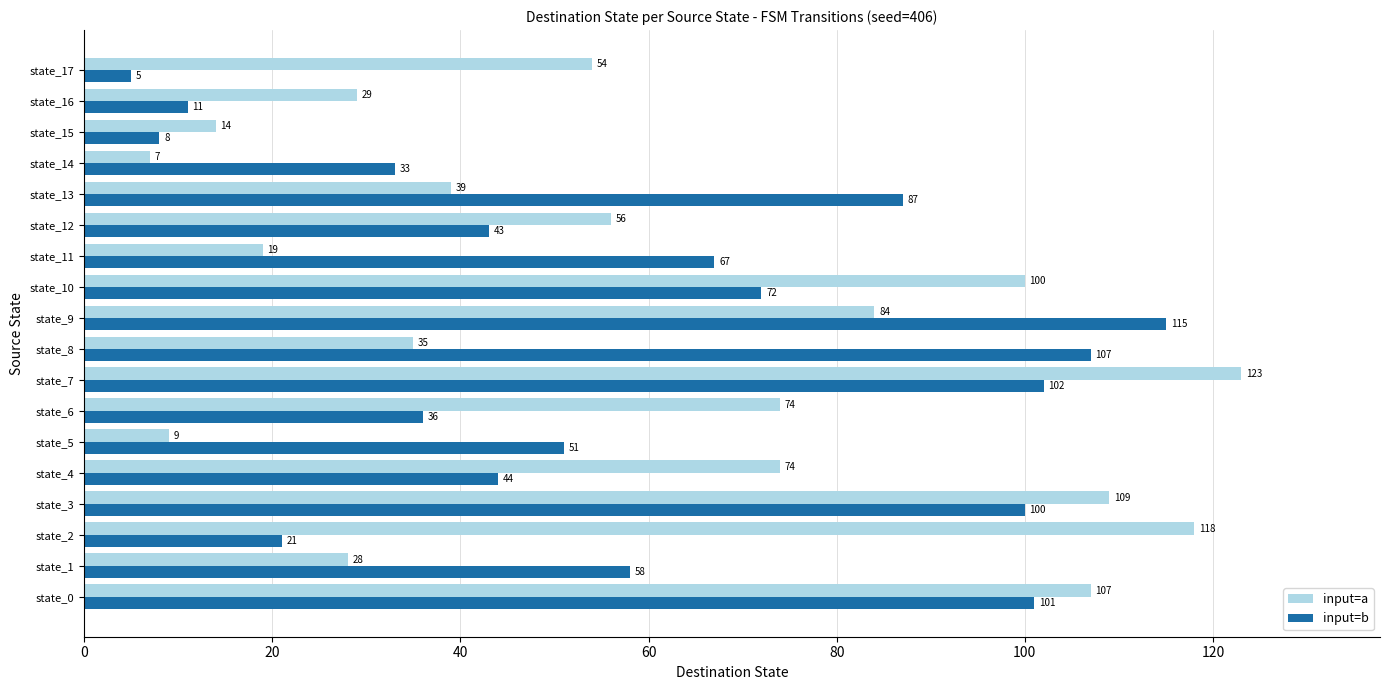

Is it true that input=a equals 143 at state_0?

False